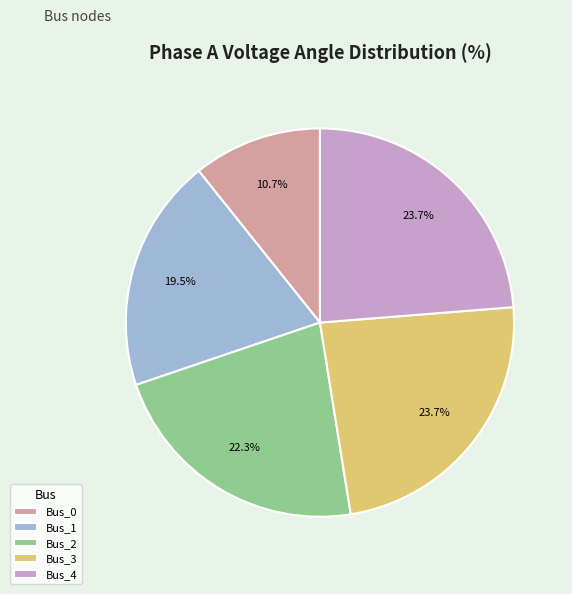

To the nearest percent, what is the combined percentage of Bus_0 and Bus_2?

33%